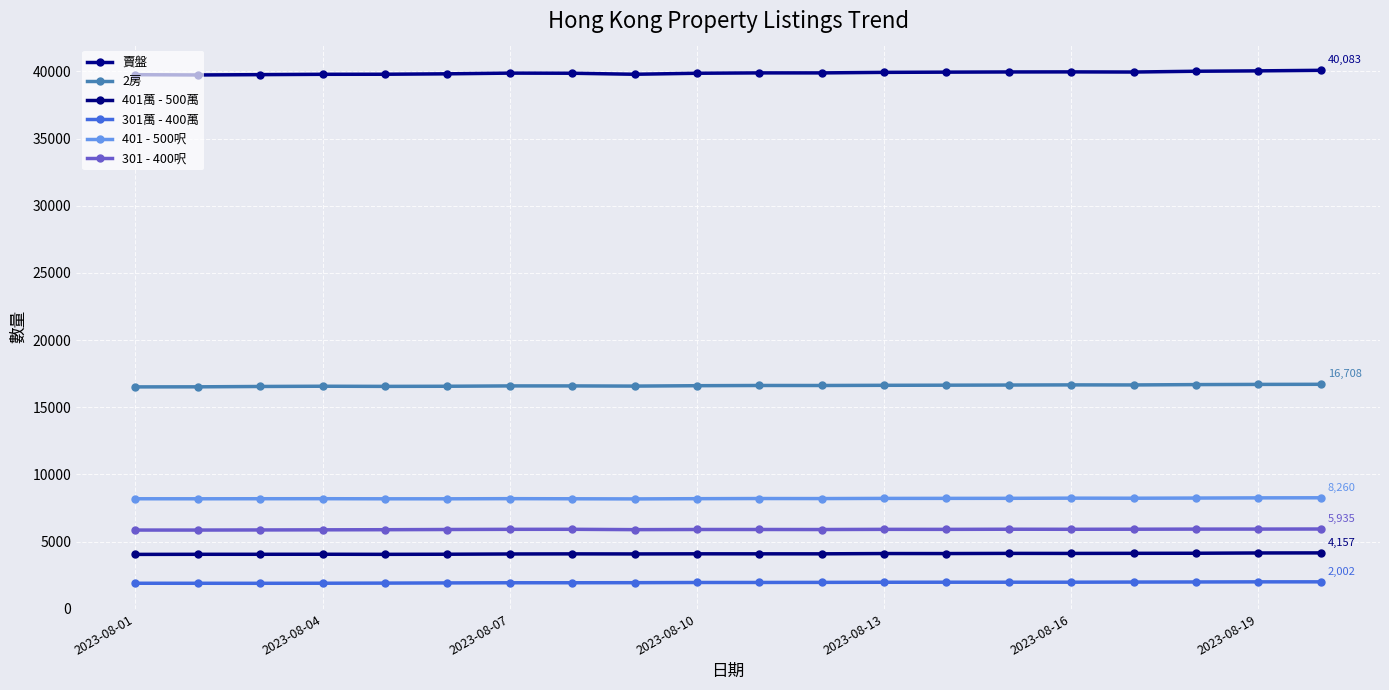

Where does the 2房 series first go above 16619?

10